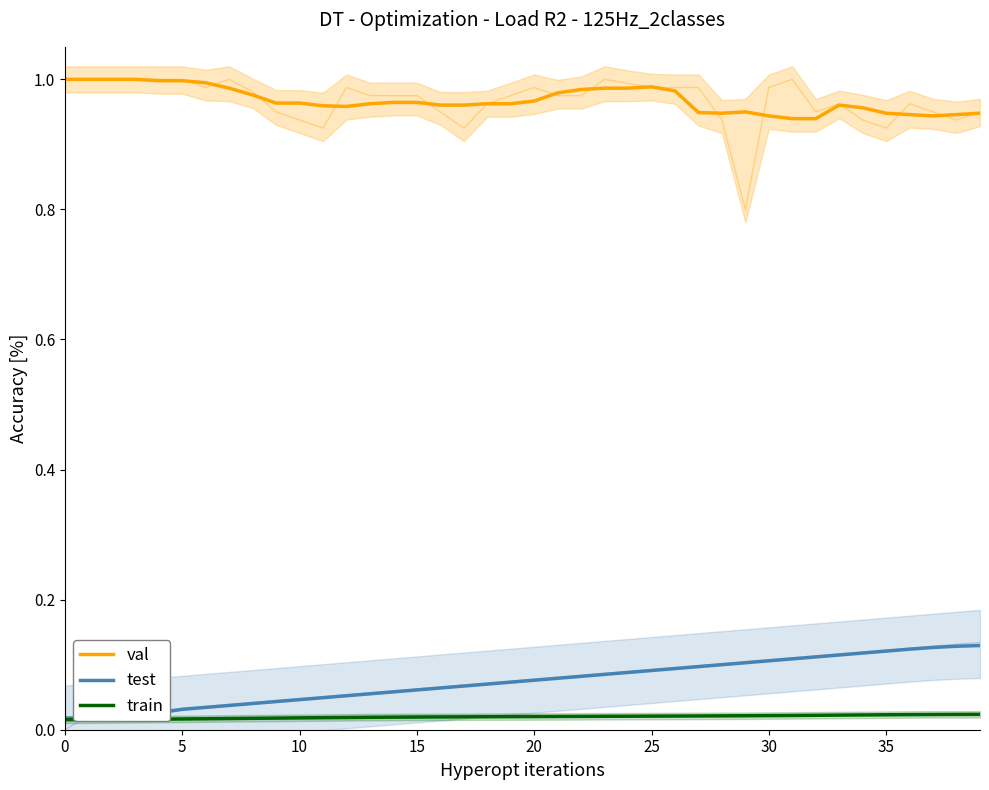

The value of test at 18 is 0.0. True or false?

False